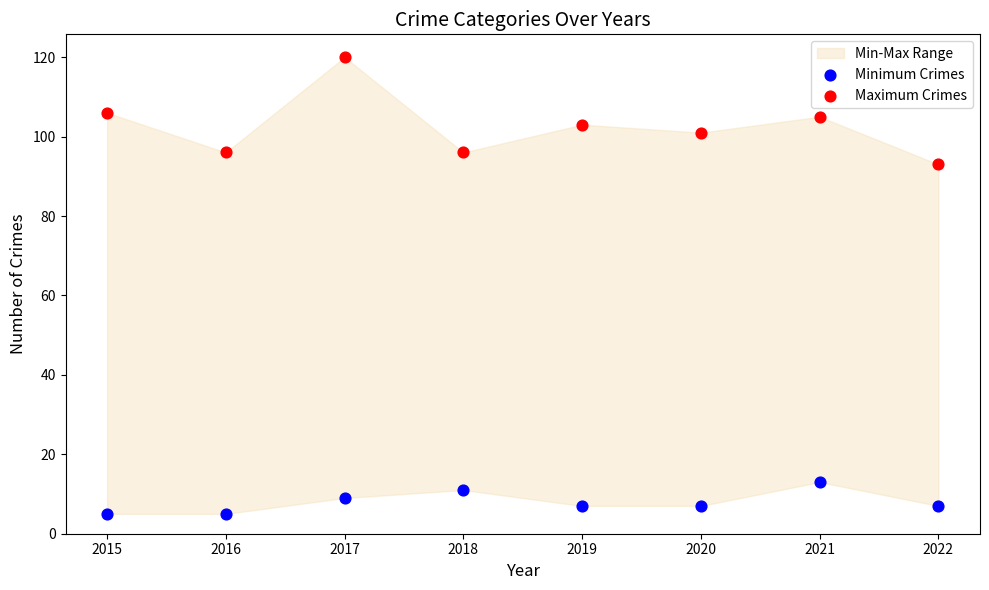

Across all data points, what is the range of Y values (max minus min)?

115